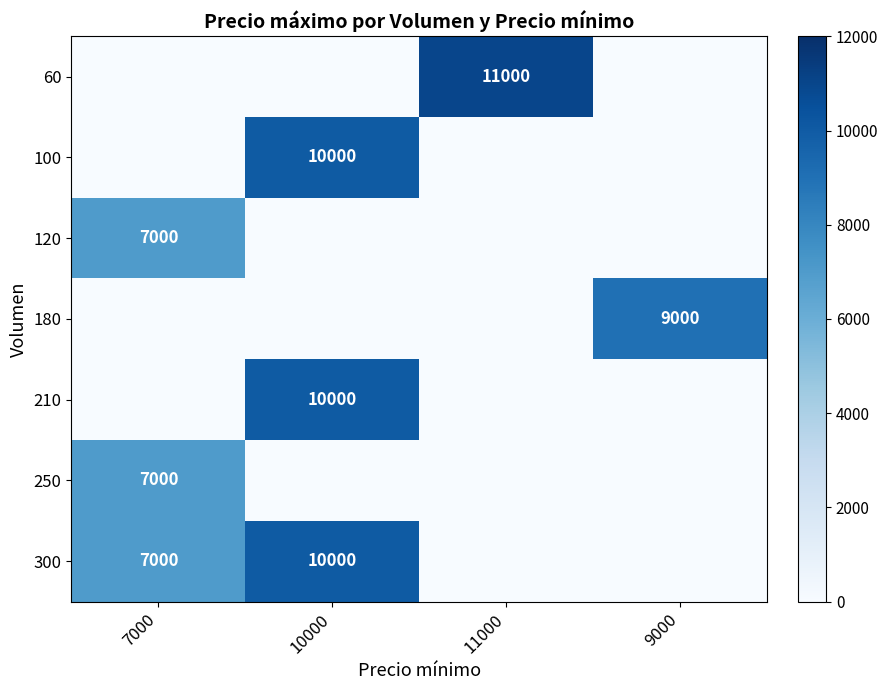

The 60 series shows -5233 at 9000. True or false?

False